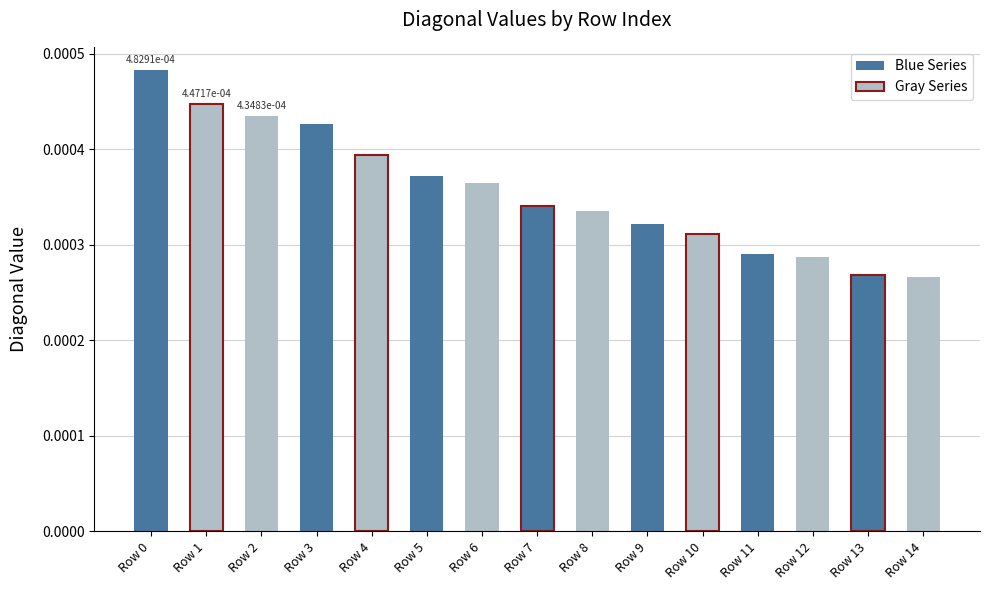

Which has a higher value, Row 6 or Row 7?

Row 6